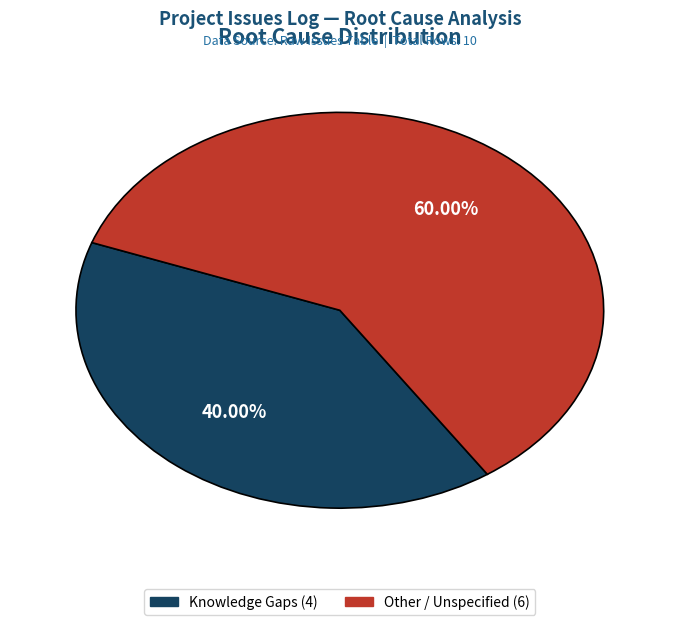

Is there any slice that represents more than half of the pie?

Yes